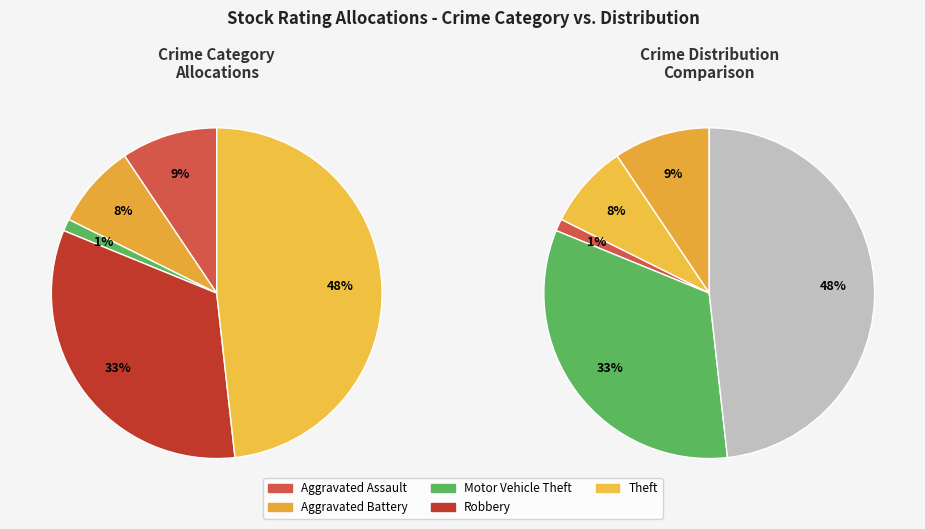

Do Theft and Motor Vehicle Theft together represent more than half of the pie?

No